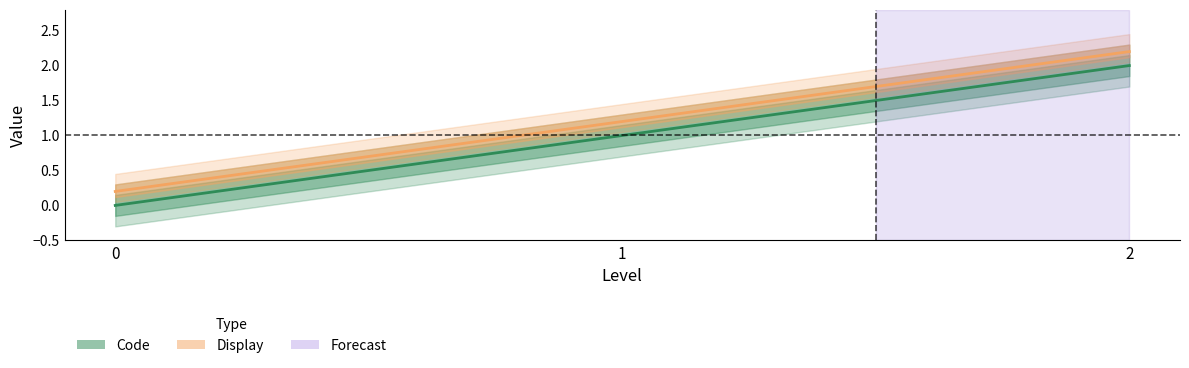

What is the average value of the Code series?

1.0